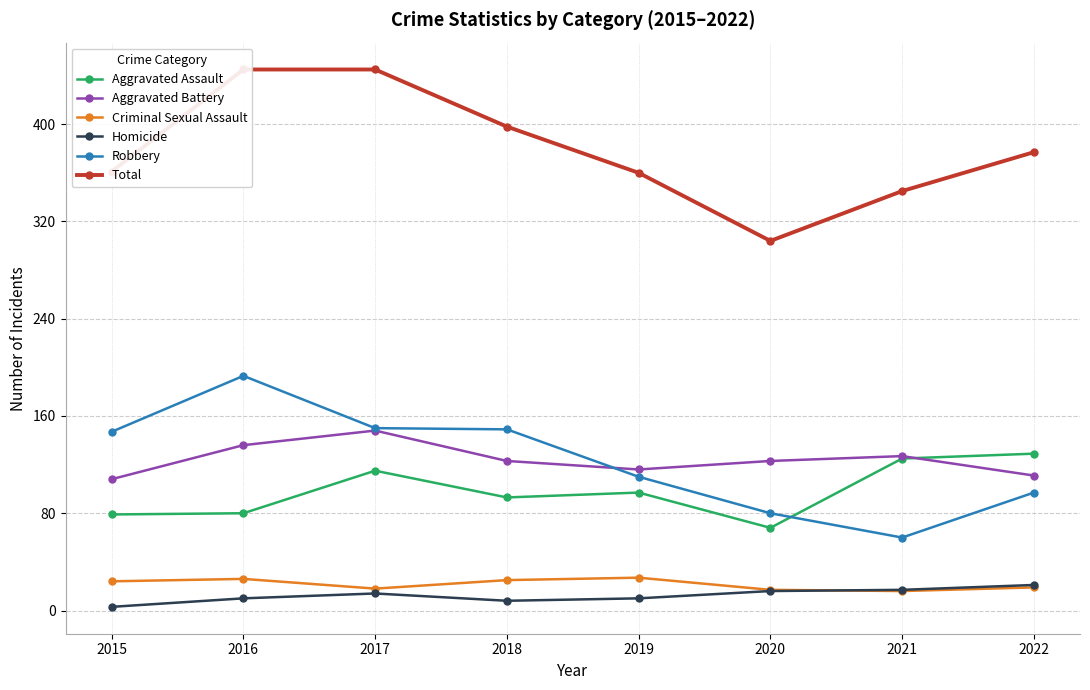

The Total series shows 345 at 2021. True or false?

True